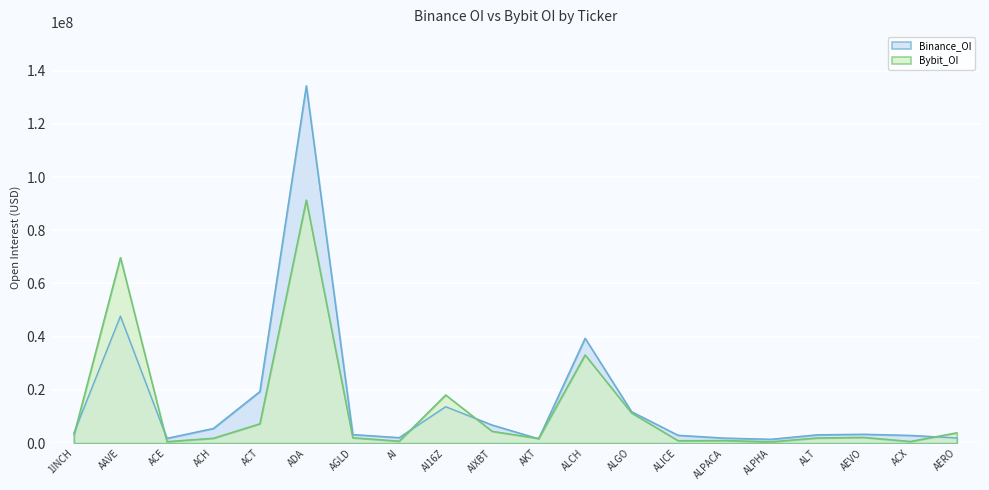

Reading right to left, what are all the values shown in this chart?

Binance_OI: 1950056	2923649	3349263	3153480	1464366	1908559	2963961	11852103	39429577	1637568	6822551	13693718	2083448	3241443	134322796	19391468	5524665	1814610	47741467	3843976
Bybit_OI: 3901564	643741	2169358	1969300	520299	1002504	946704	11359317	33157874	1759322	4450095	18110448	765210	2027396	91367679	7275099	1850854	579859	69749567	3126170